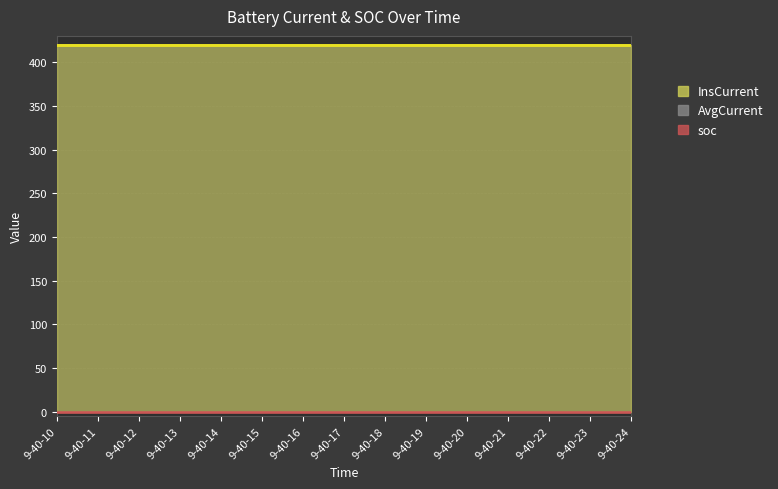

Which series has the widest spread of values?

InsCurrent